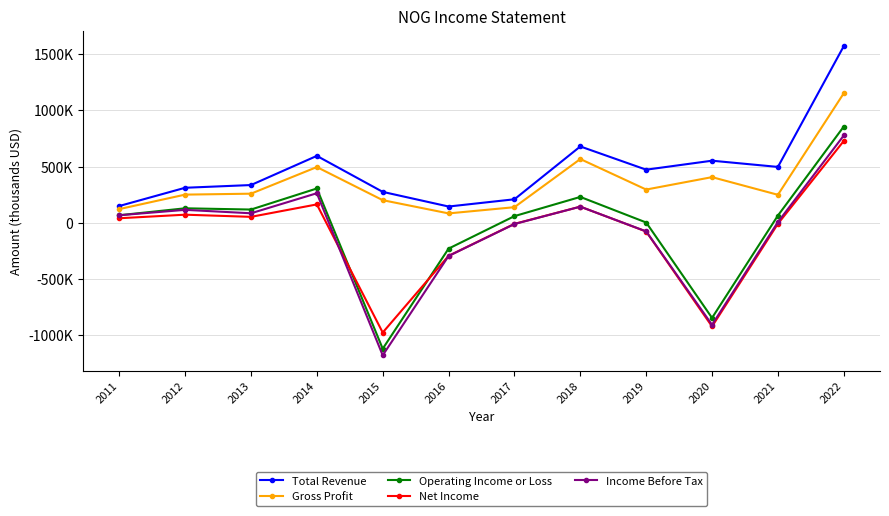

What is the average value of the Total Revenue series?

482667